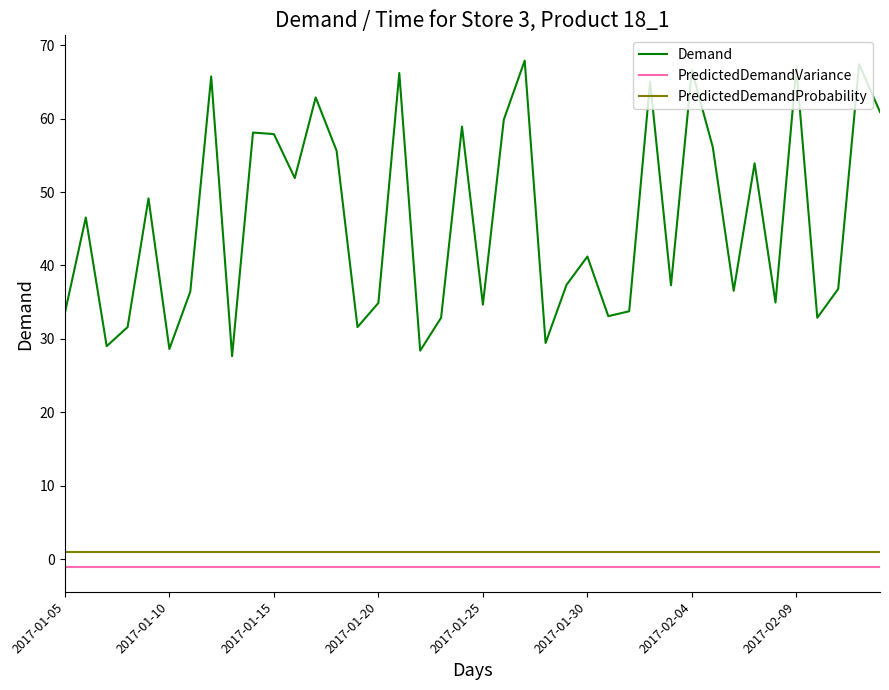

True or false: PredictedDemandProbability and PredictedDemandVariance cross at least once.

False